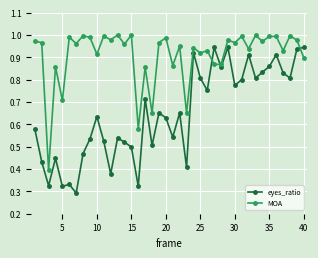

True or false: eyes_ratio has more than 1 interior local peaks.

True